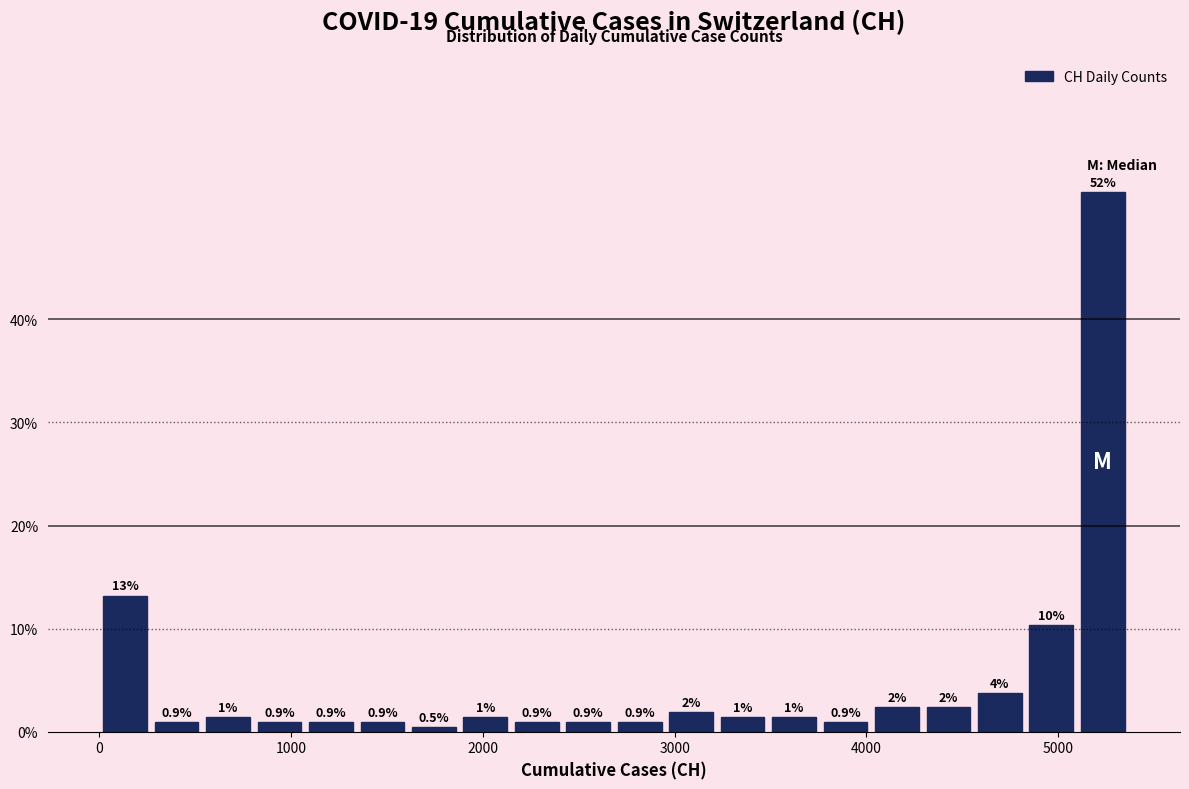

Read against the x-axis, roughly where is the centre of the tallest bar?

5200